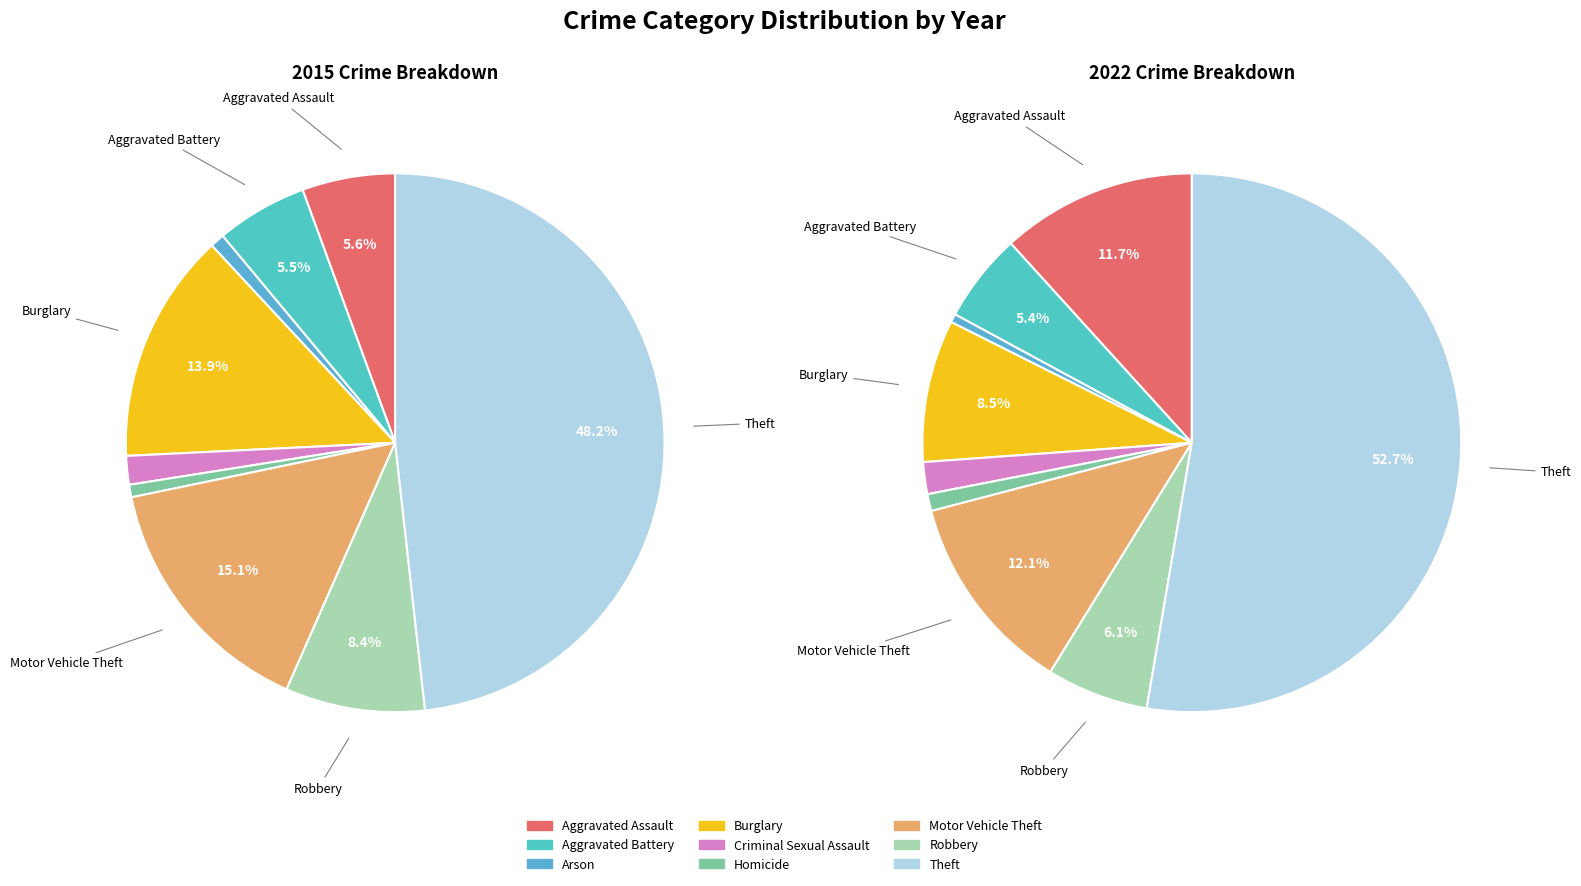

What percentage is the Robbery slice, to the nearest percent?

6%